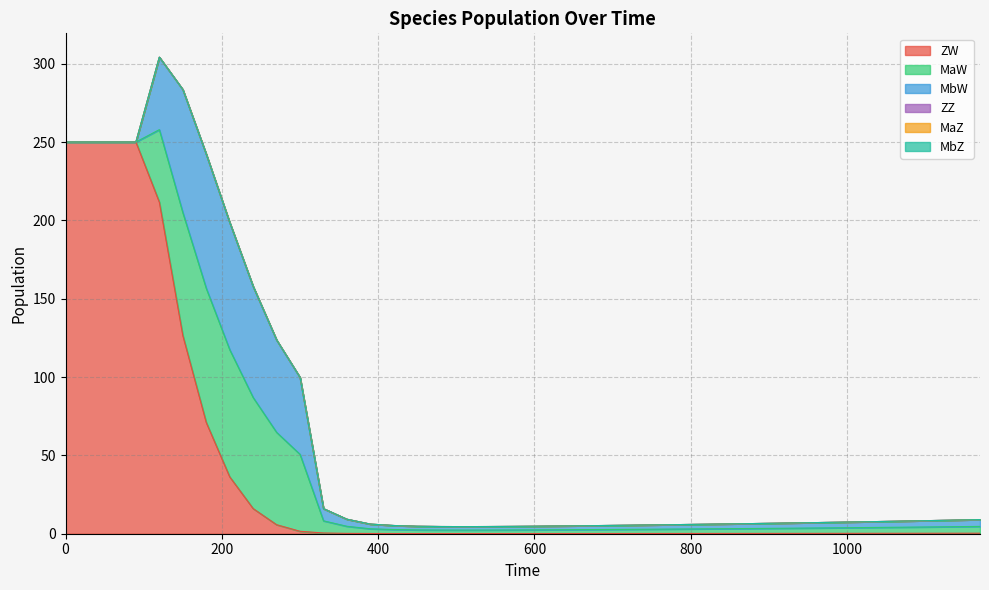

At 31, list the series in order from largest to smallest.

MaW, MbW, ZW, ZZ, MaZ, MbZ